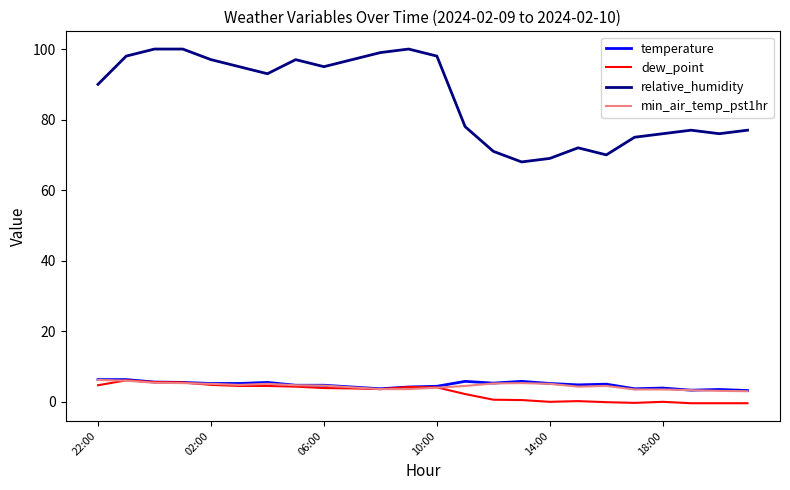

Which series has the widest spread of values?

relative_humidity